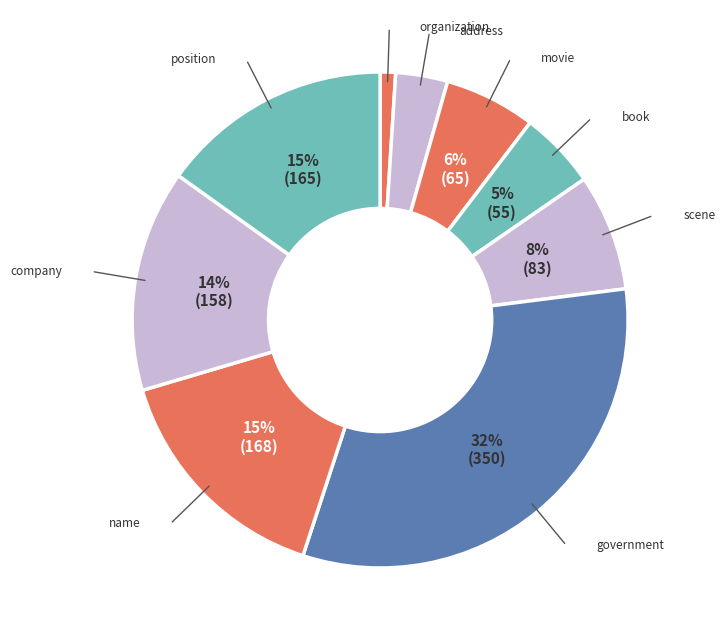

Is it true that address is 14% of the pie?

False